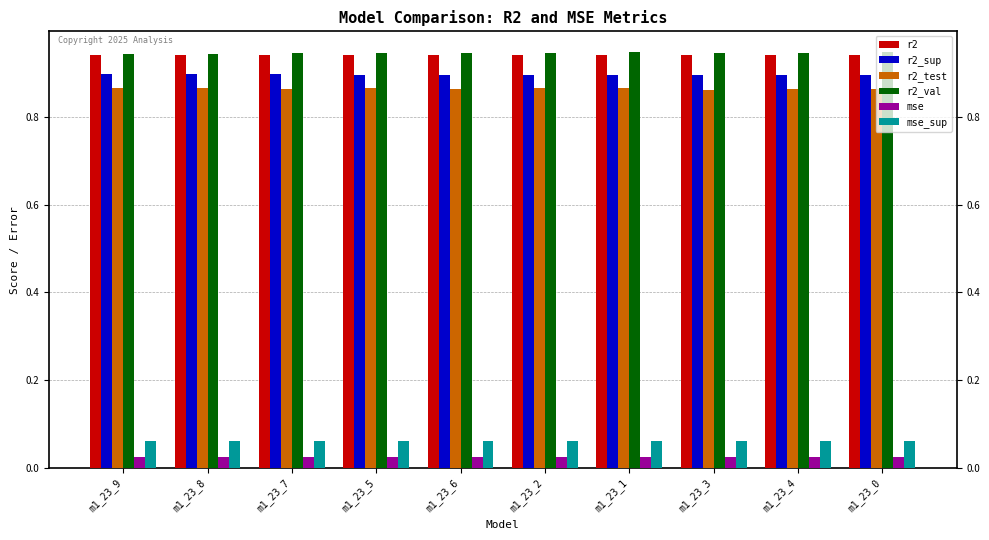

What position from the right is m1_23_8?

9